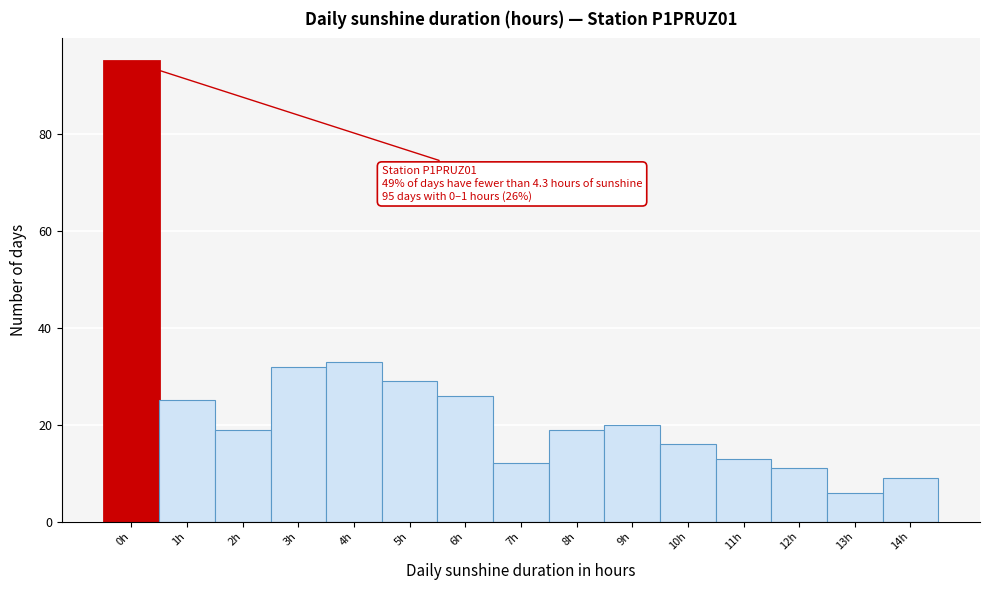

Reading left to right, transcribe all the data shown in this chart.

0h=95	1h=25	2h=19	3h=32	4h=33	5h=29	6h=26	7h=12	8h=19	9h=20	10h=16	11h=13	12h=11	13h=6	14h=9